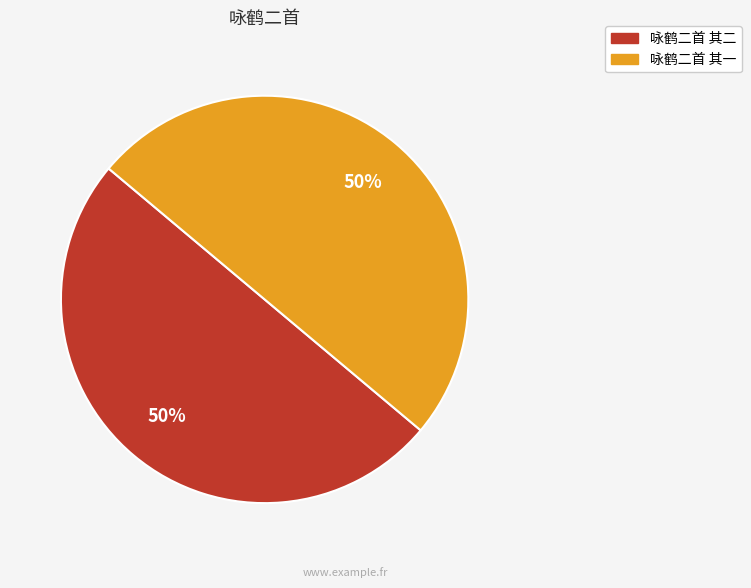

The 咏鹤二首 其一 slice represents 50% of the pie. True or false?

True